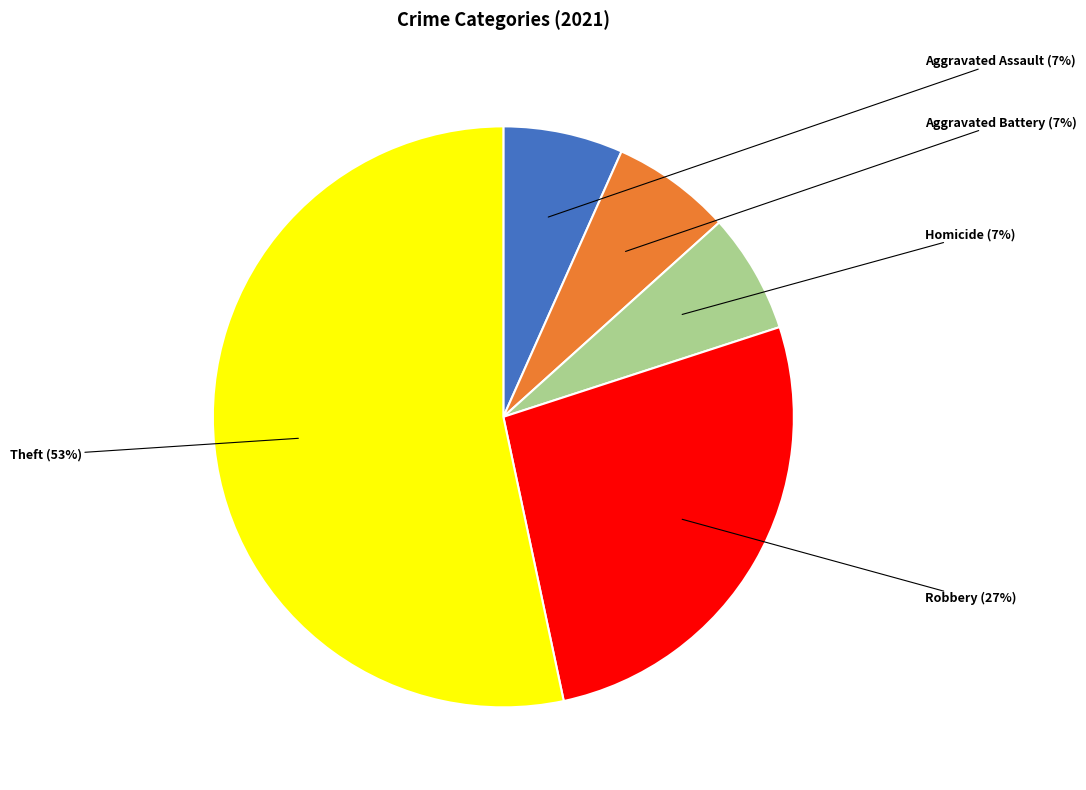

The Aggravated Assault slice represents 18% of the pie. True or false?

False